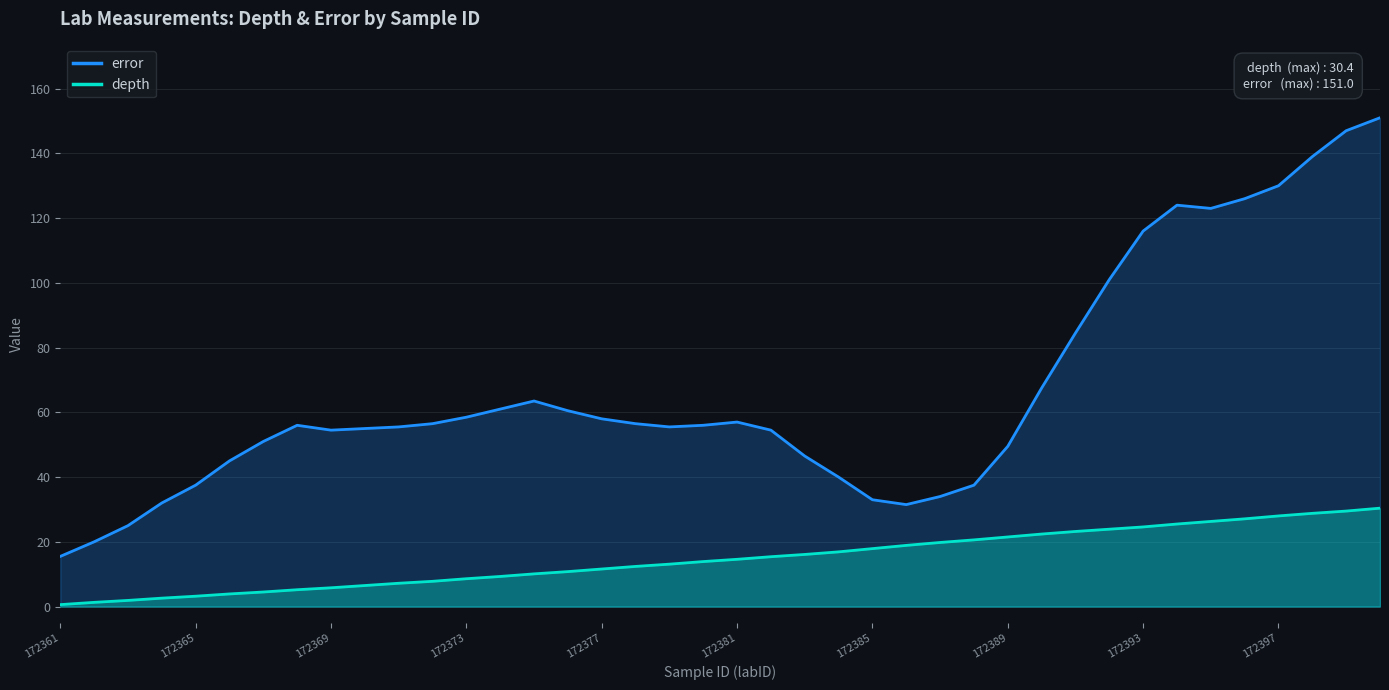

Which series changed the most between 23 and 25?

error